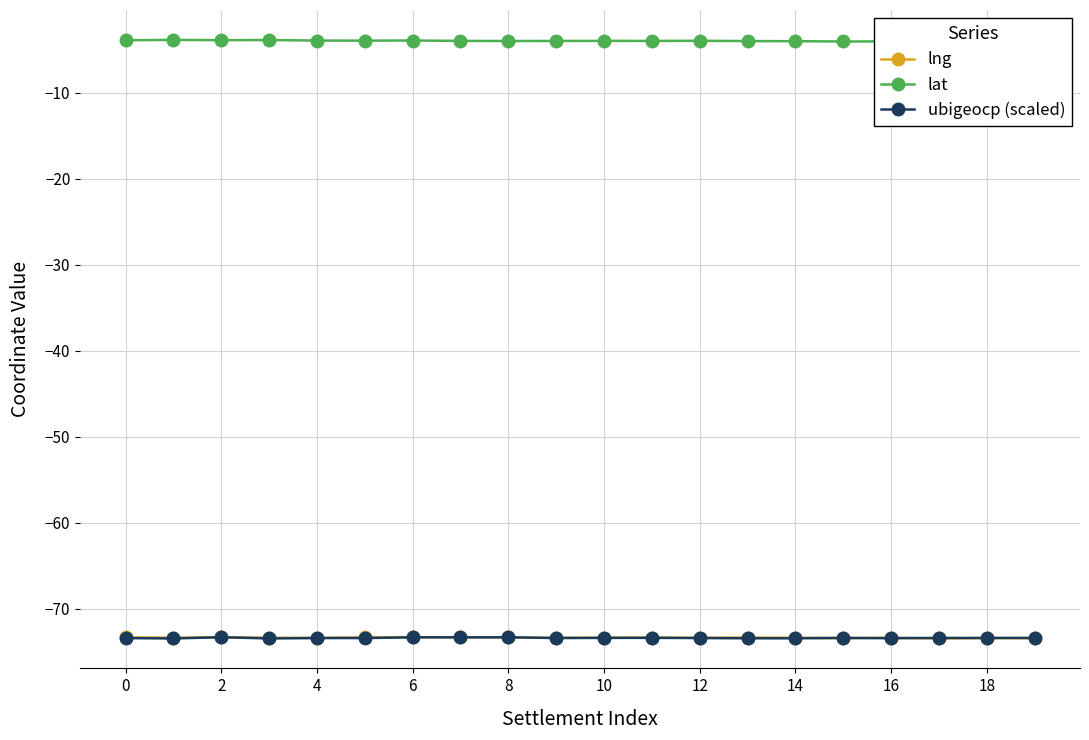

True or false: lng has a value of -38.3 at 8.

False